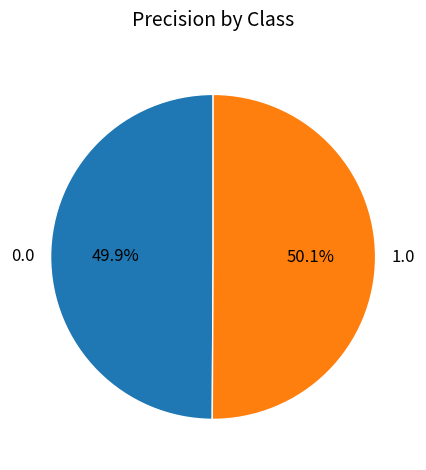

The 1.0 slice represents 50% of the pie. True or false?

True